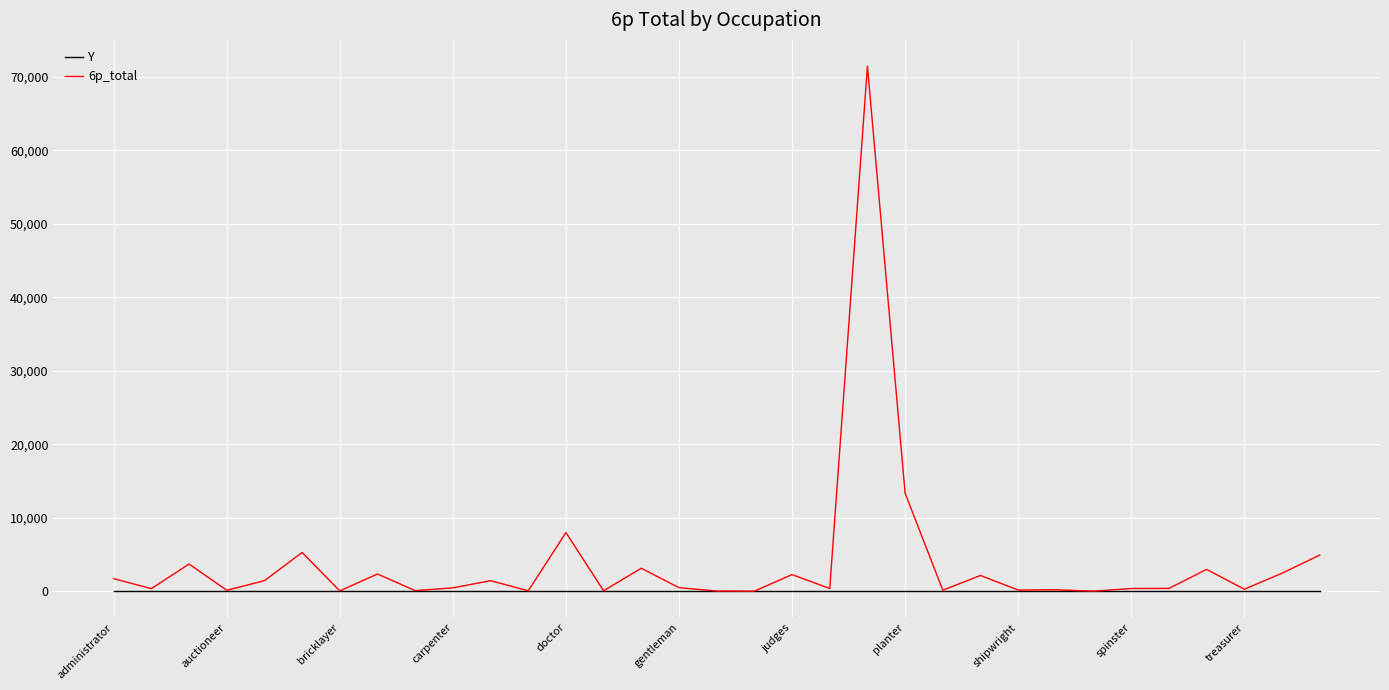

Which series has the widest spread of values?

6p_total